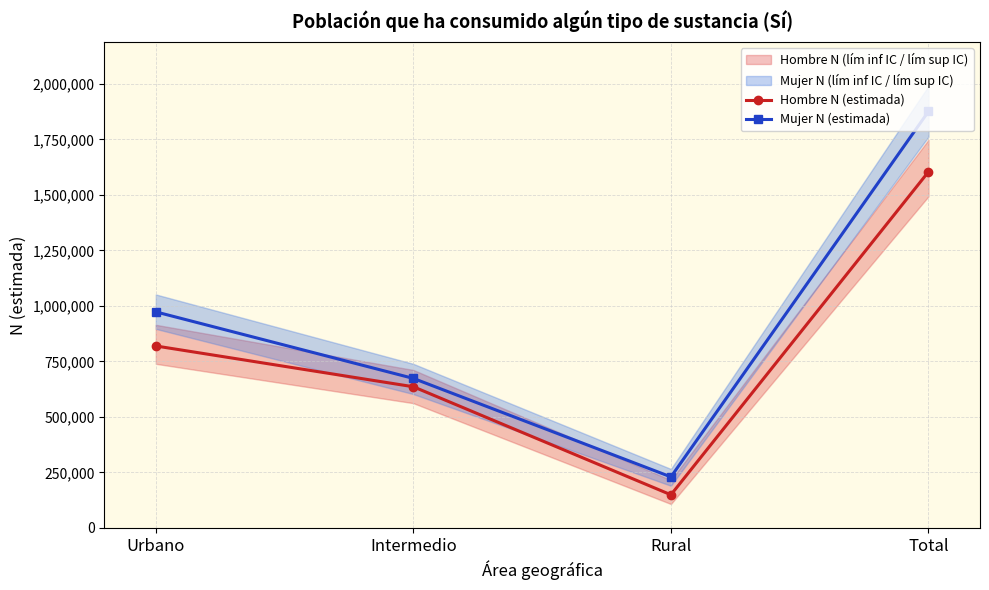

List the series in order of their overall mean, lowest first.

Hombre N (estimada), Mujer N (estimada)